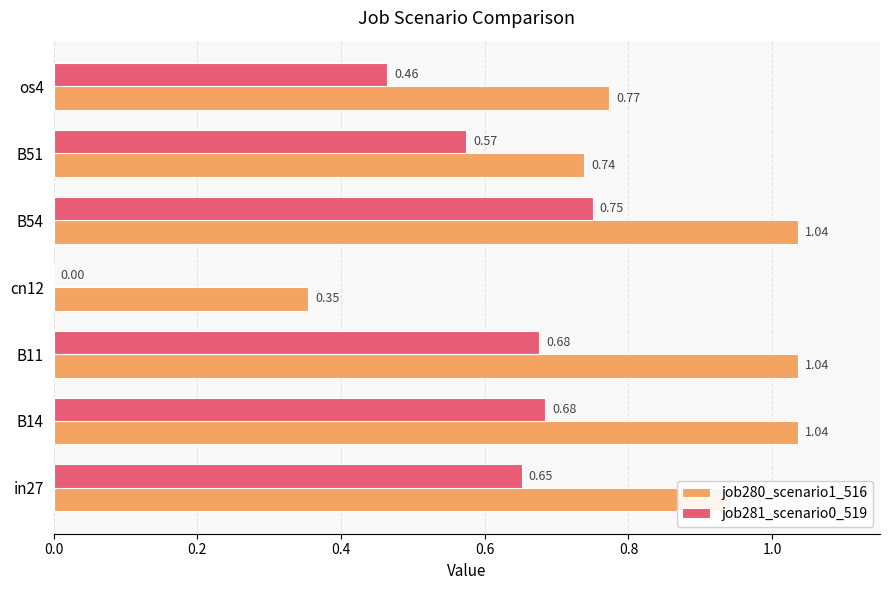

What is the sum of the job281_scenario0_519 values at B11 and B54?

1.4